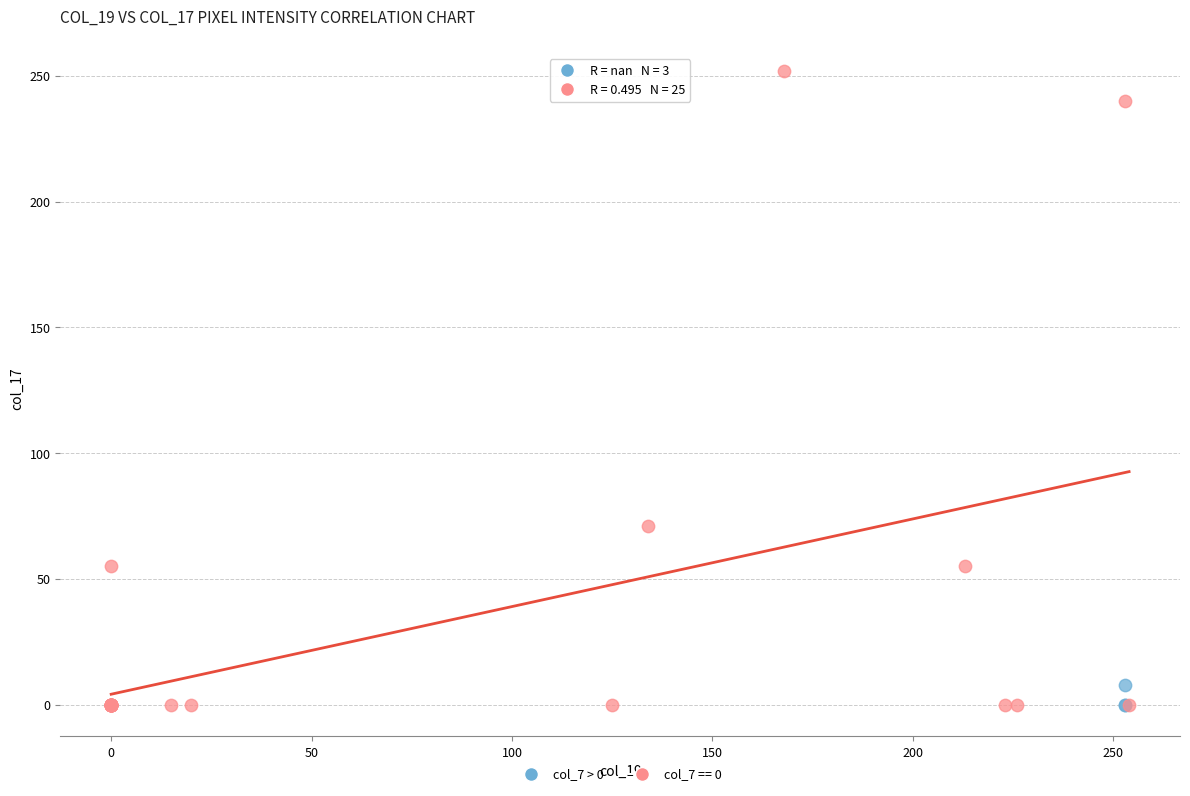

Which series reaches the maximum Y coordinate?

col_7 == 0